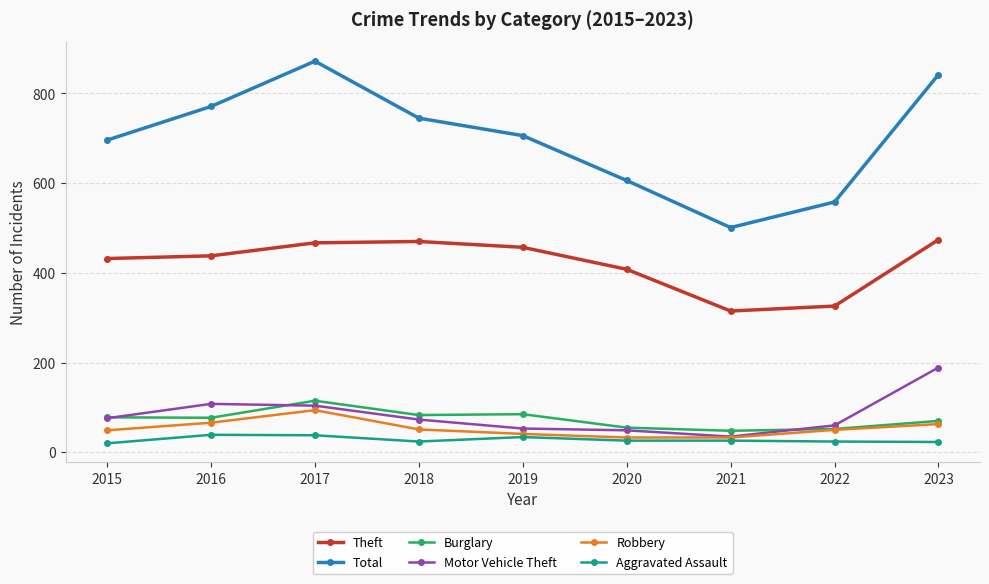

What is the sum of the Burglary values at 2022 and 2021?

100